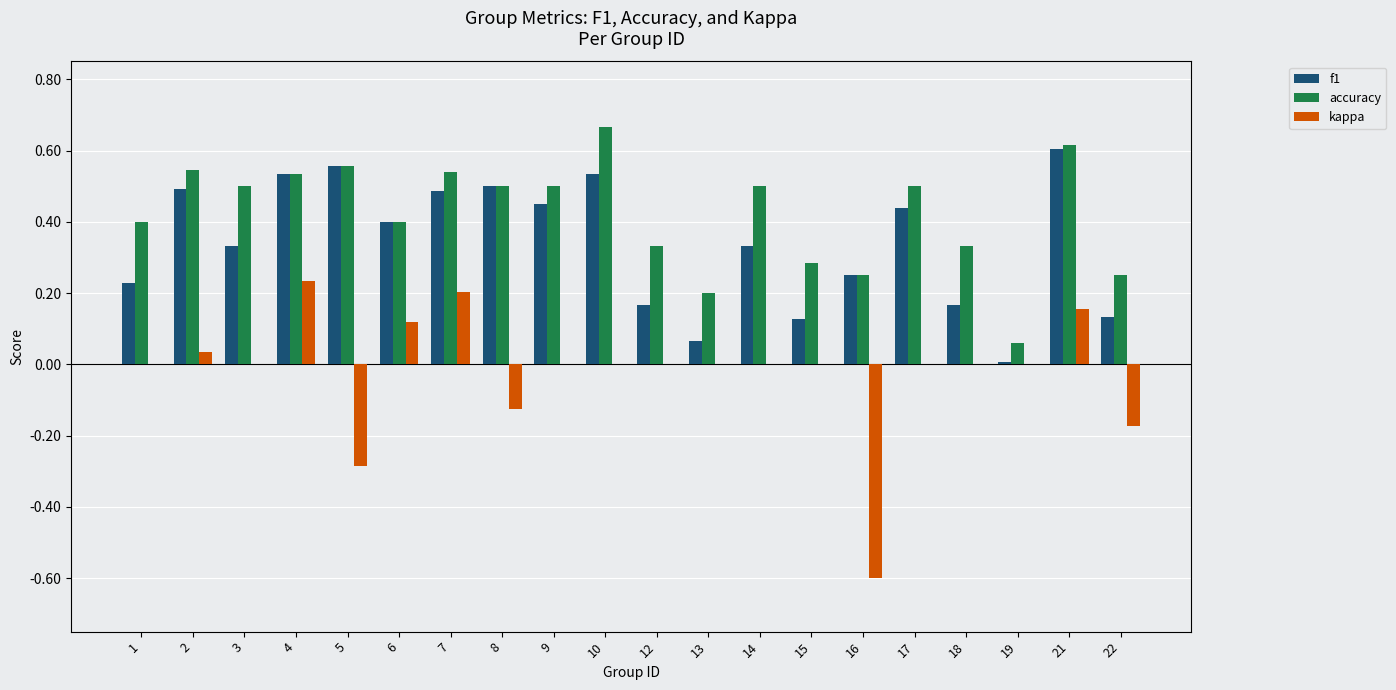

Does the chart contain stacked bars?

No